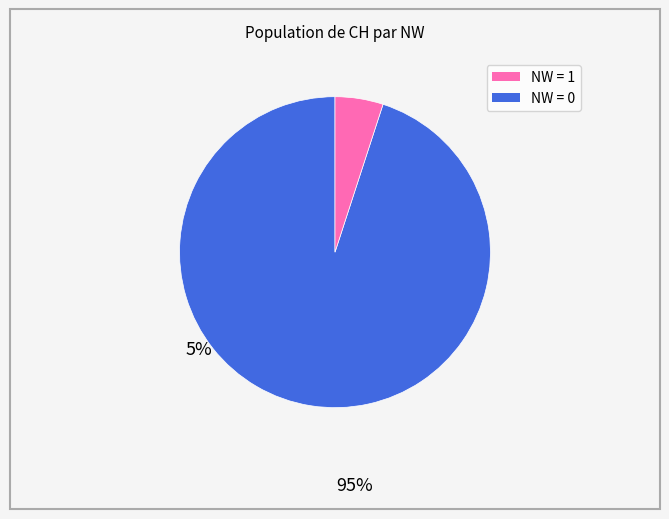

Is there a majority slice in this chart?

Yes